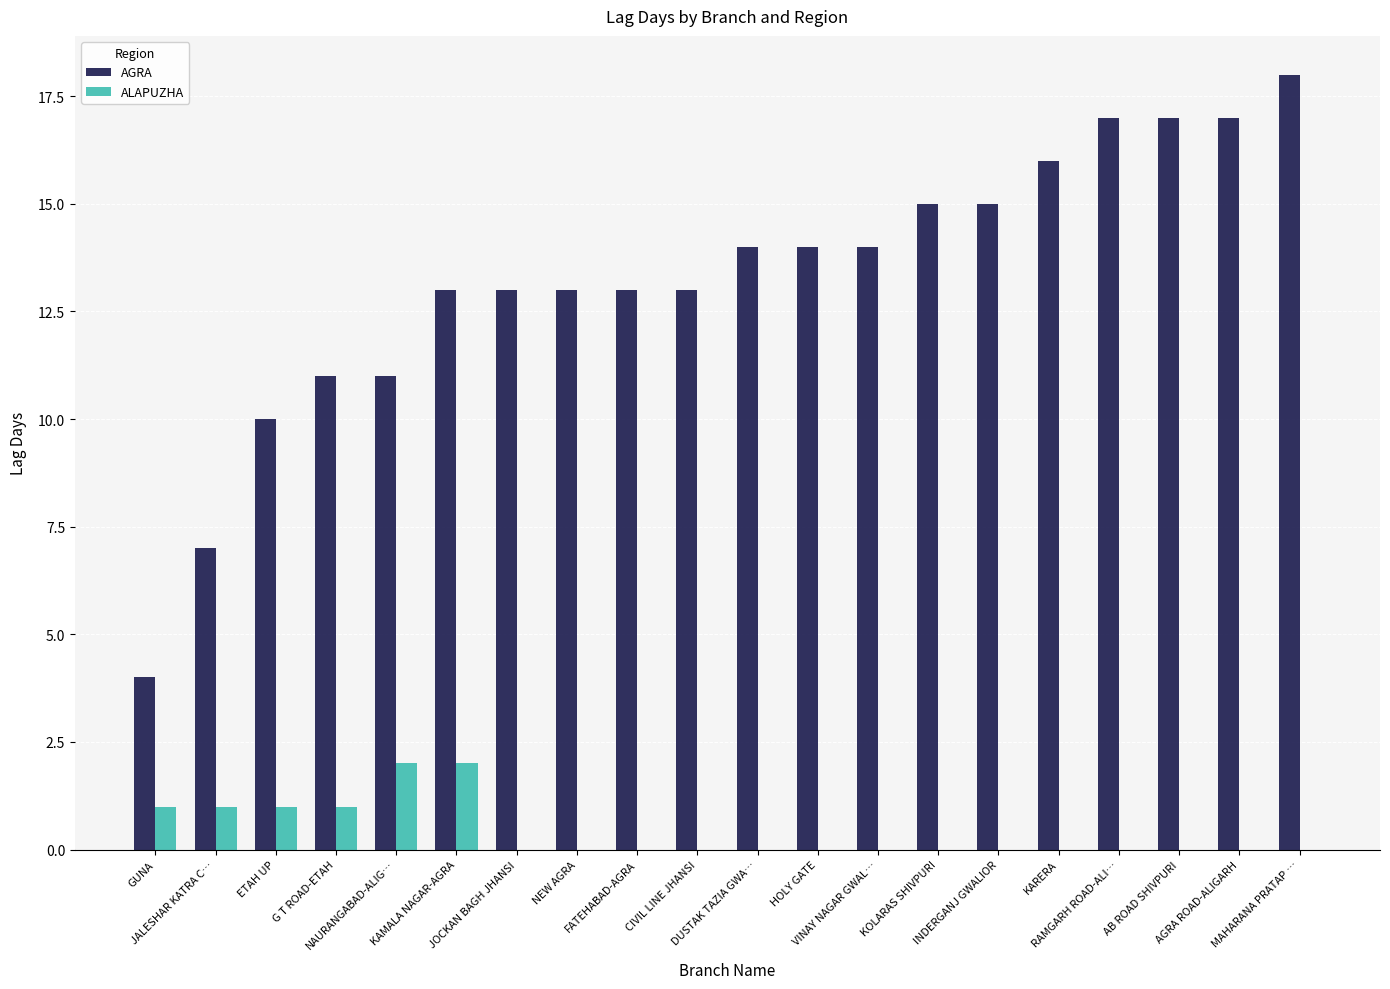

True or false: ALAPUZHA has a value of -1 at HOLY GATE.

False